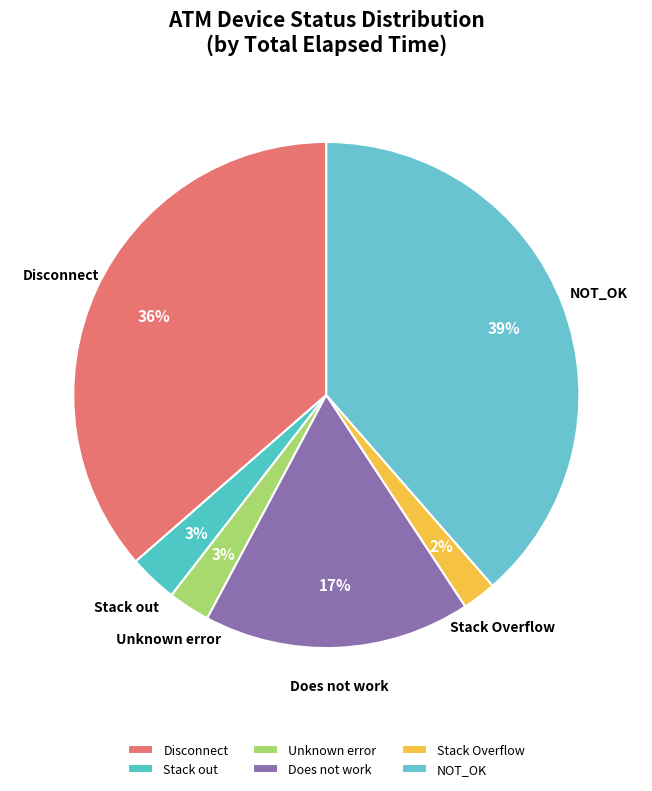

Which category has the biggest portion of the pie?

NOT_OK